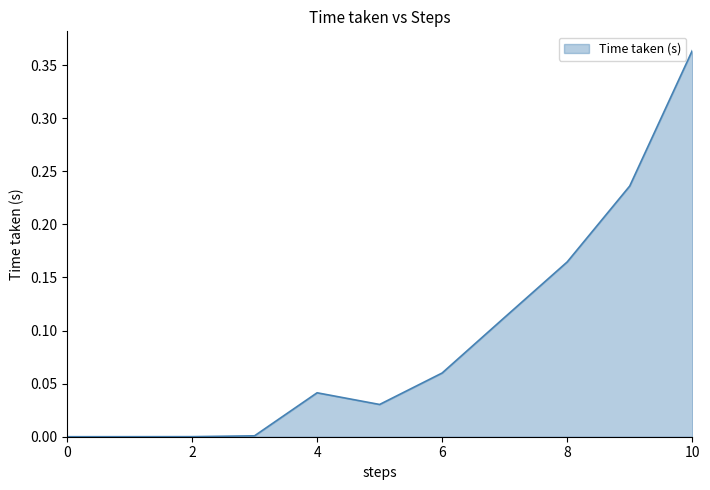

How many lines are shown in the chart?

1